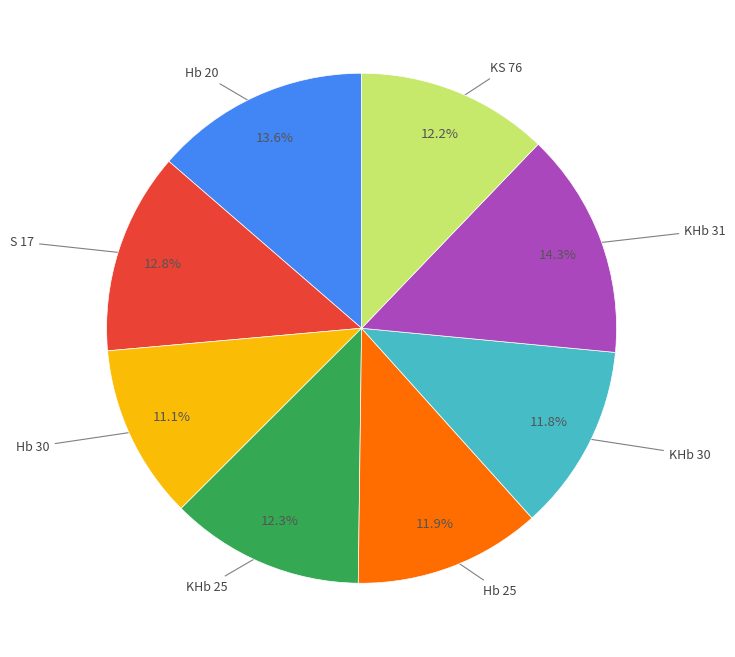

How many segments does this pie chart have?

8